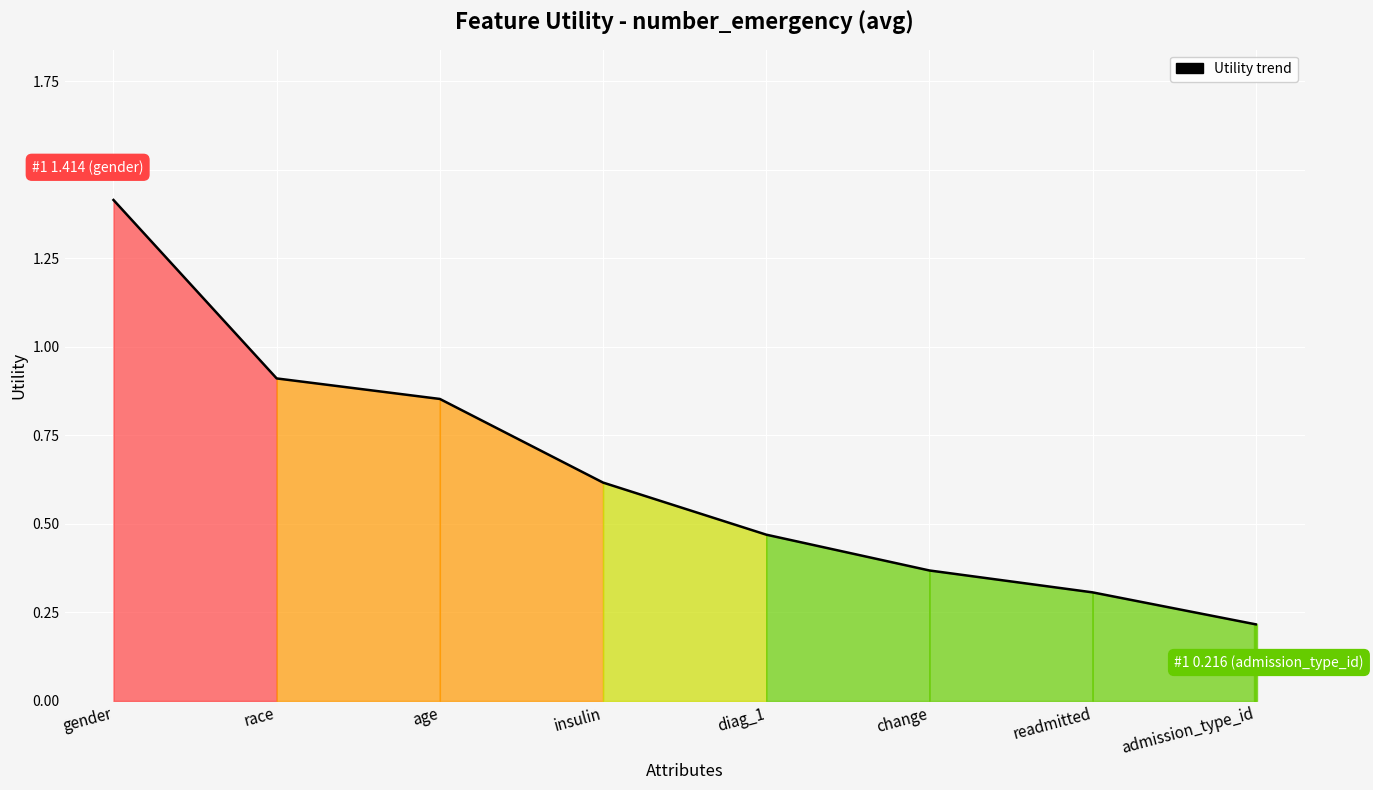

Does the chart display data point markers on the line(s)?

No